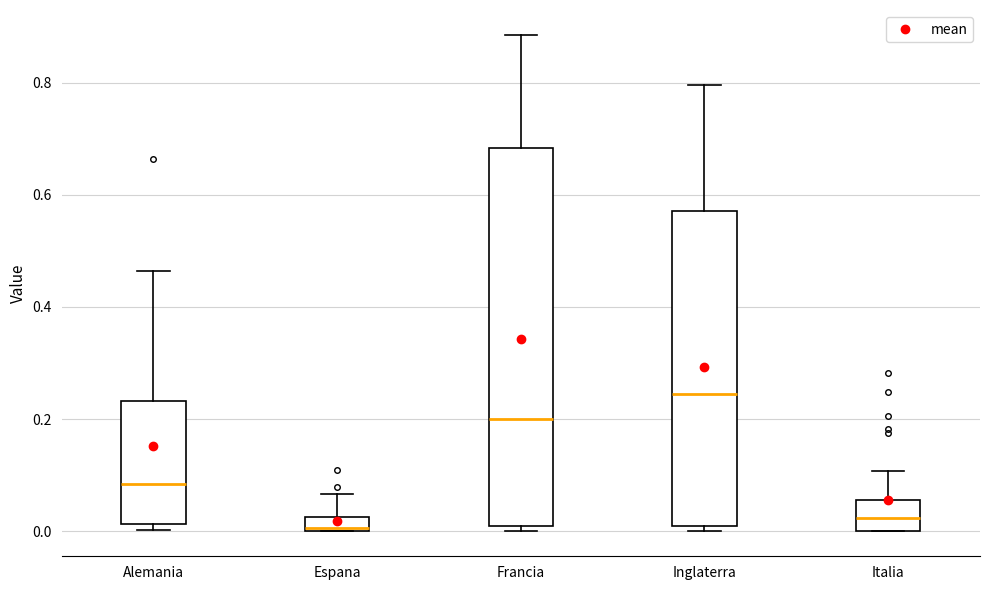

Where is the lower edge of the box for Inglaterra on the y-axis? The values are not printed on the chart, so give them approximately, as read against the axis.

0.02